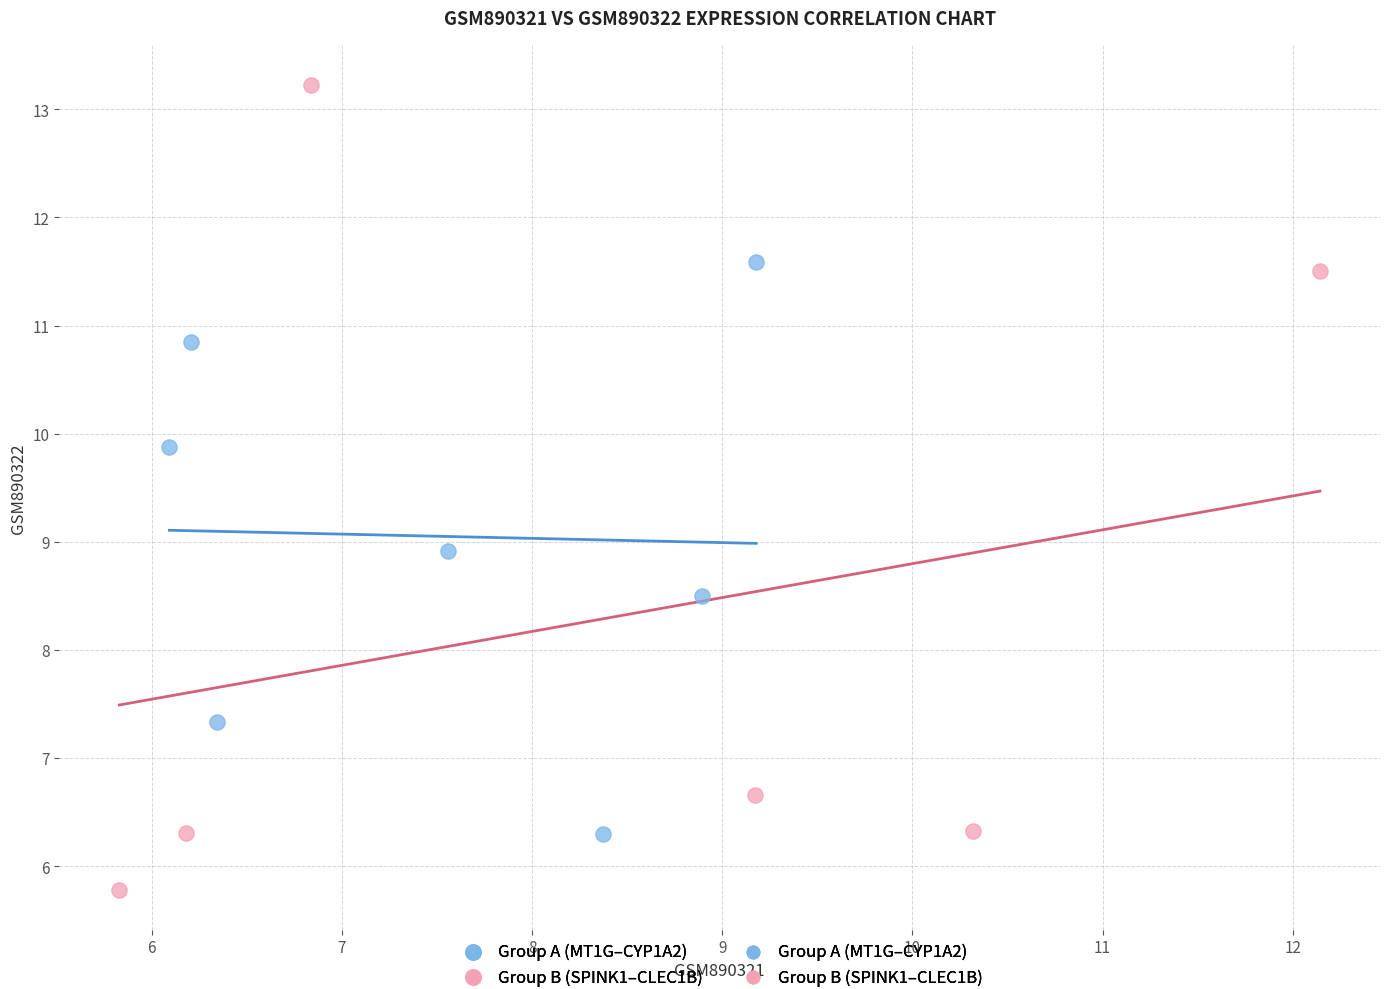

Which series reaches the minimum Y coordinate?

Group B (SPINK1–CLEC1B)